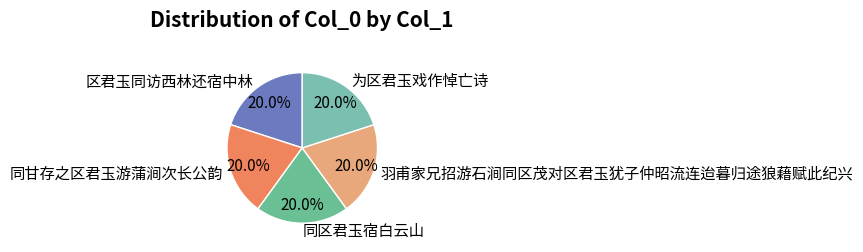

To the nearest percent, what is the combined percentage of 同区君玉宿白云山 and 为区君玉戏作悼亡诗?

40%